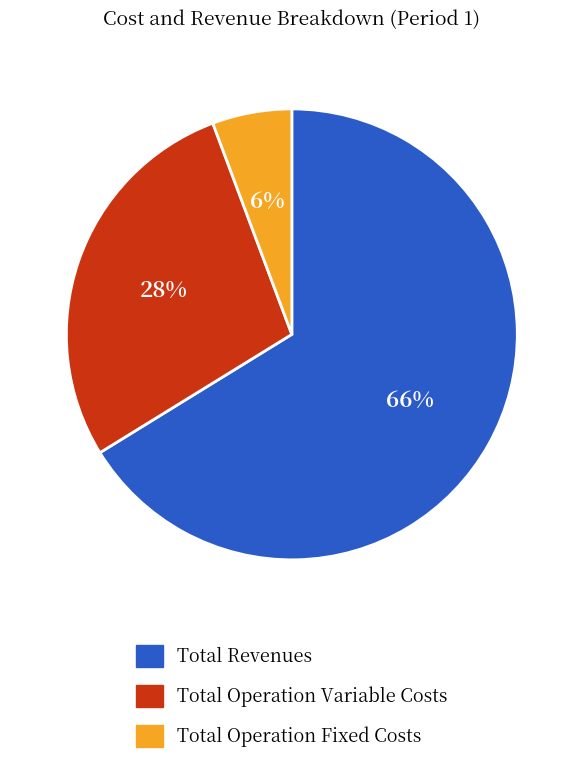

Approximately how many times larger is the value at Total Operation Variable Costs compared to Total Revenues?

0.4